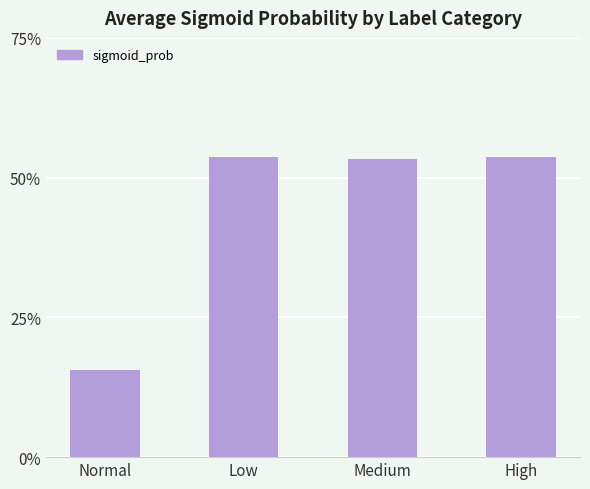

What is the label of the 3rd bar from the right?

Low